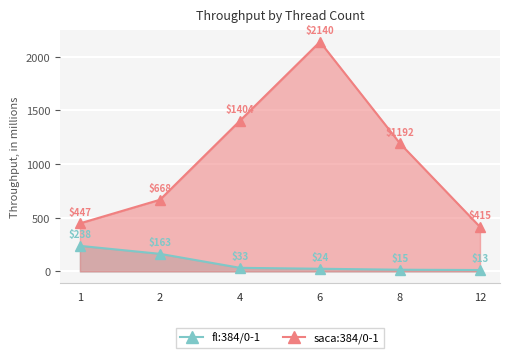

True or false: saca:384/0-1 and fl:384/0-1 cross at least once.

False